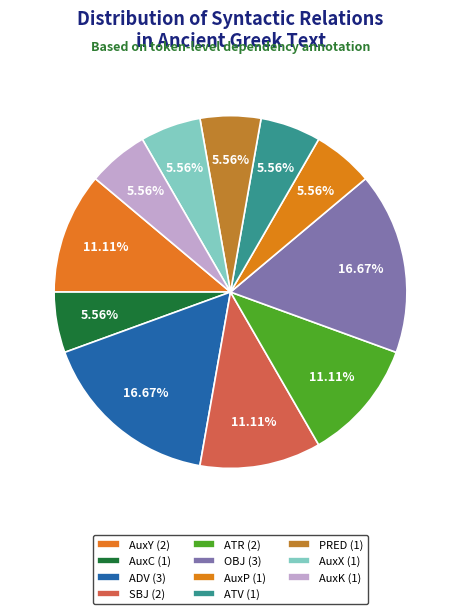

Between AuxY and OBJ, which is larger?

OBJ